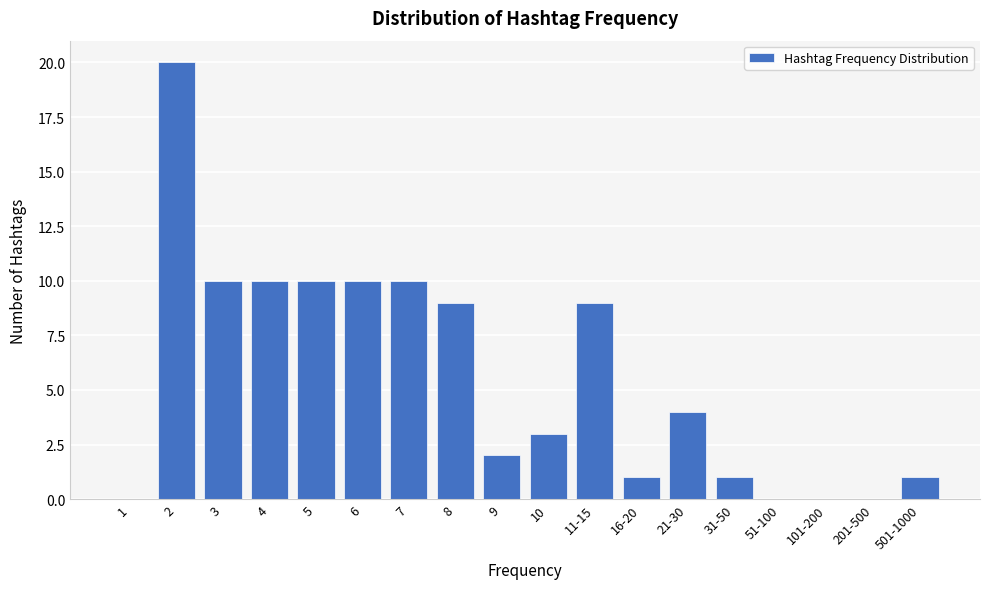

Reading left to right, what are all the values shown in this chart?

1=0	2=20	3=10	4=10	5=10	6=10	7=10	8=9	9=2	10=3	11-15=9	16-20=1	21-30=4	31-50=1	51-100=0	101-200=0	201-500=0	501-1000=1